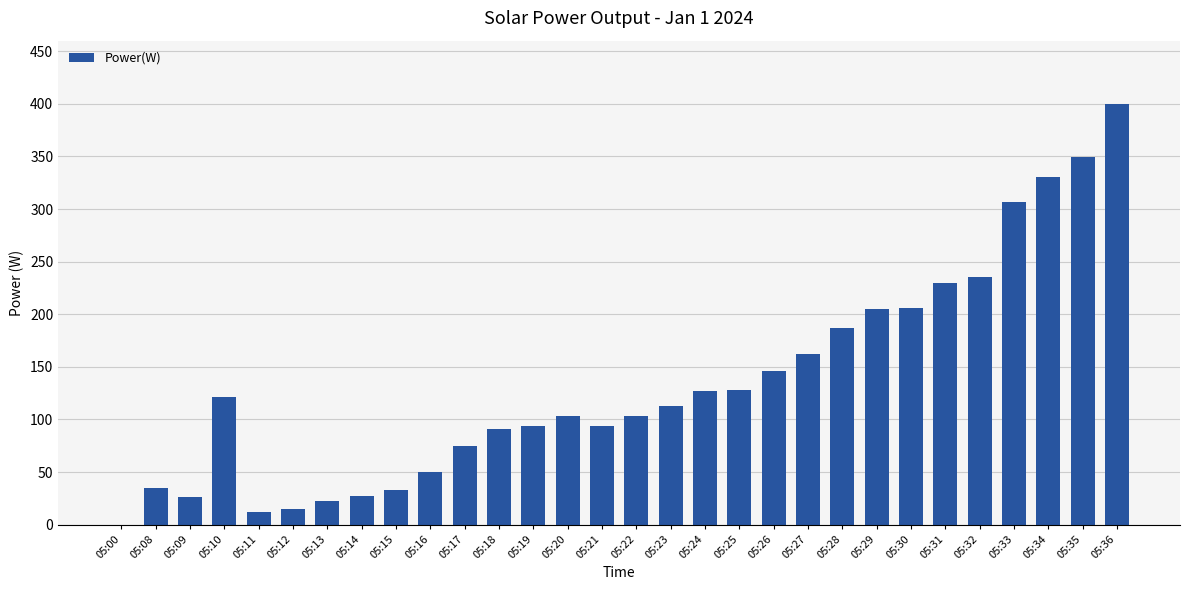

Between 05:15 and 05:34, which is larger?

05:34